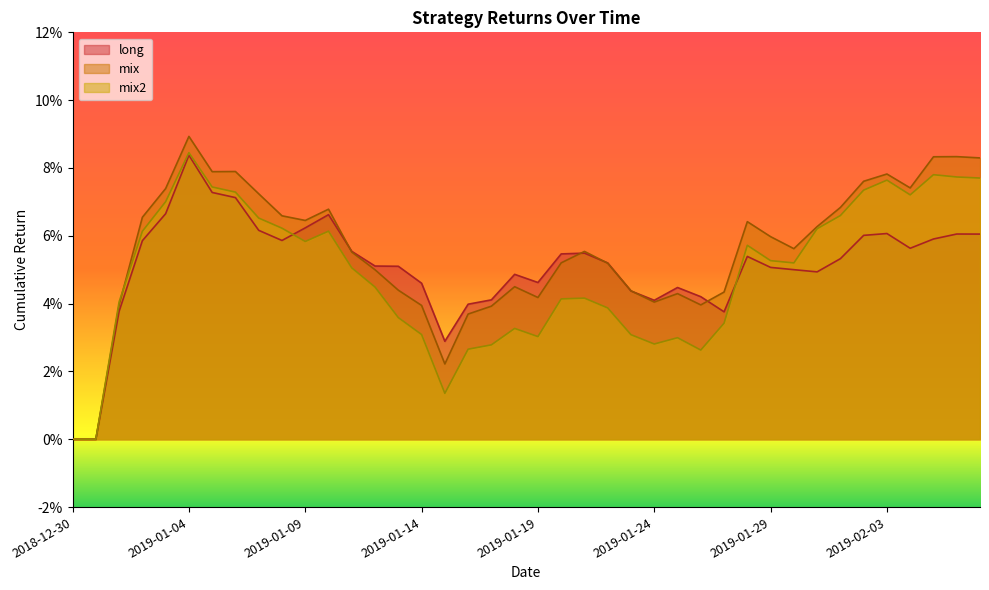

How many values in mix2 are above zero?

38